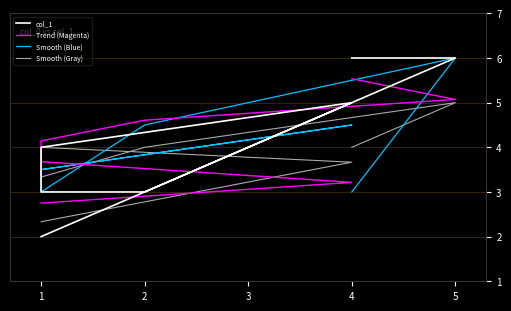

Which series has the widest spread of values?

col_1